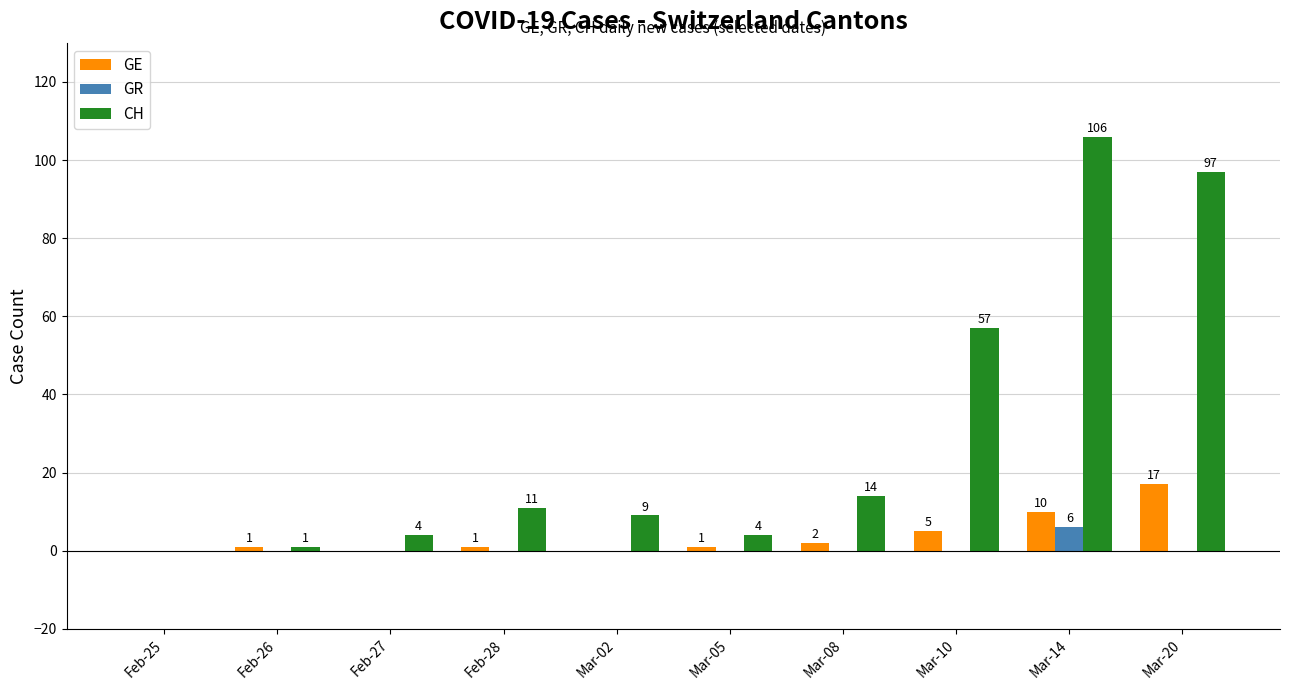

Which series has the largest total across all categories?

CH